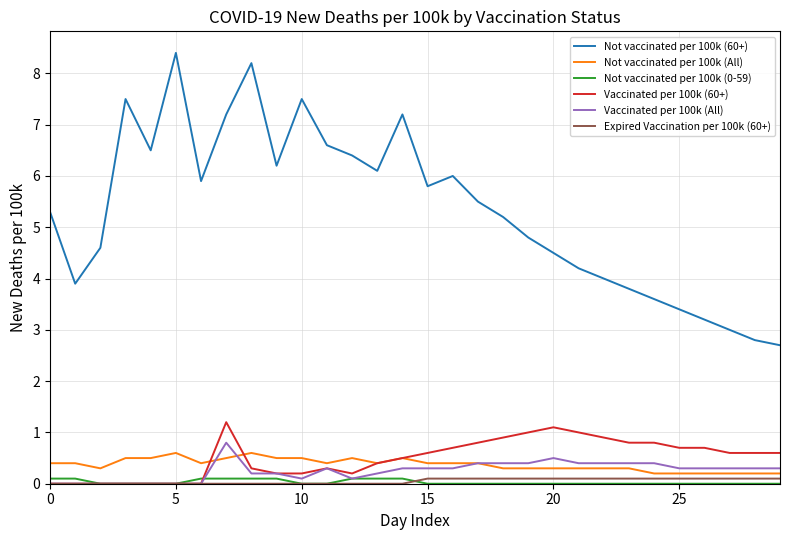

True or false: Not vaccinated per 100k (0-59) and Expired Vaccination per 100k (60+) intersect in this chart.

True